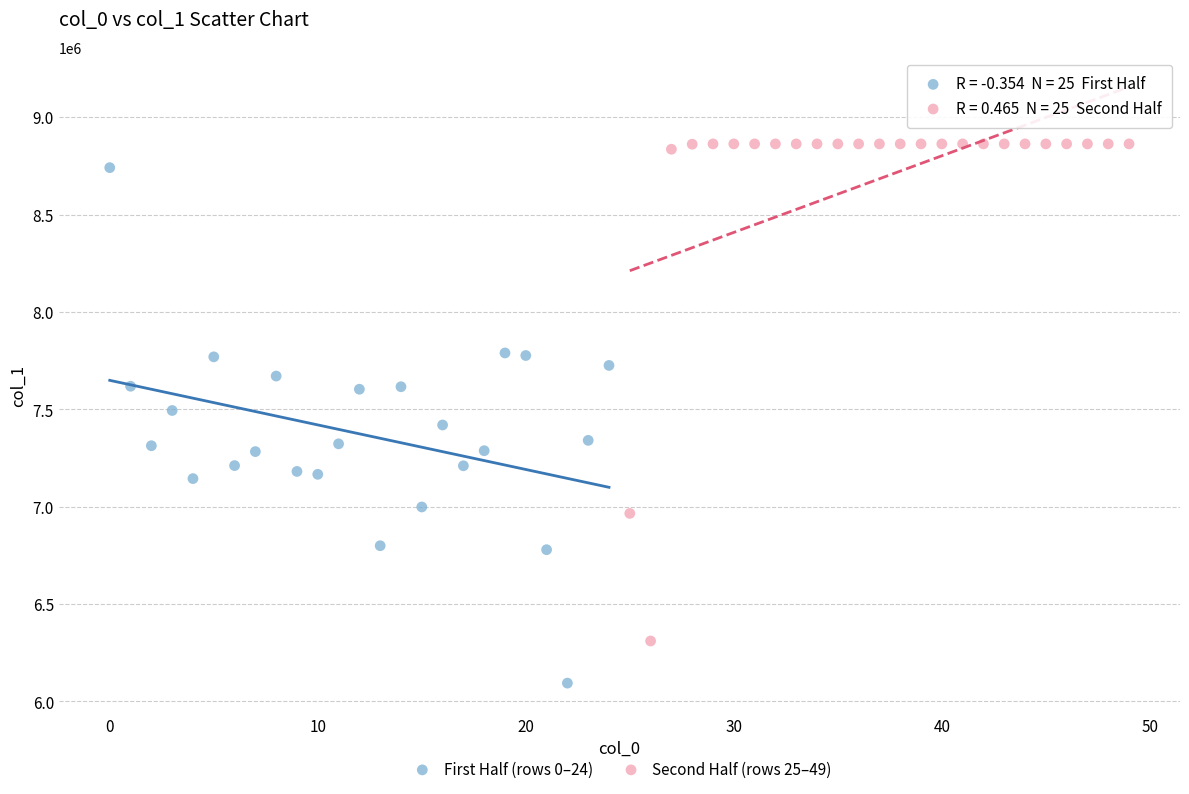

Which series reaches the minimum Y coordinate?

First Half (rows 0–24)